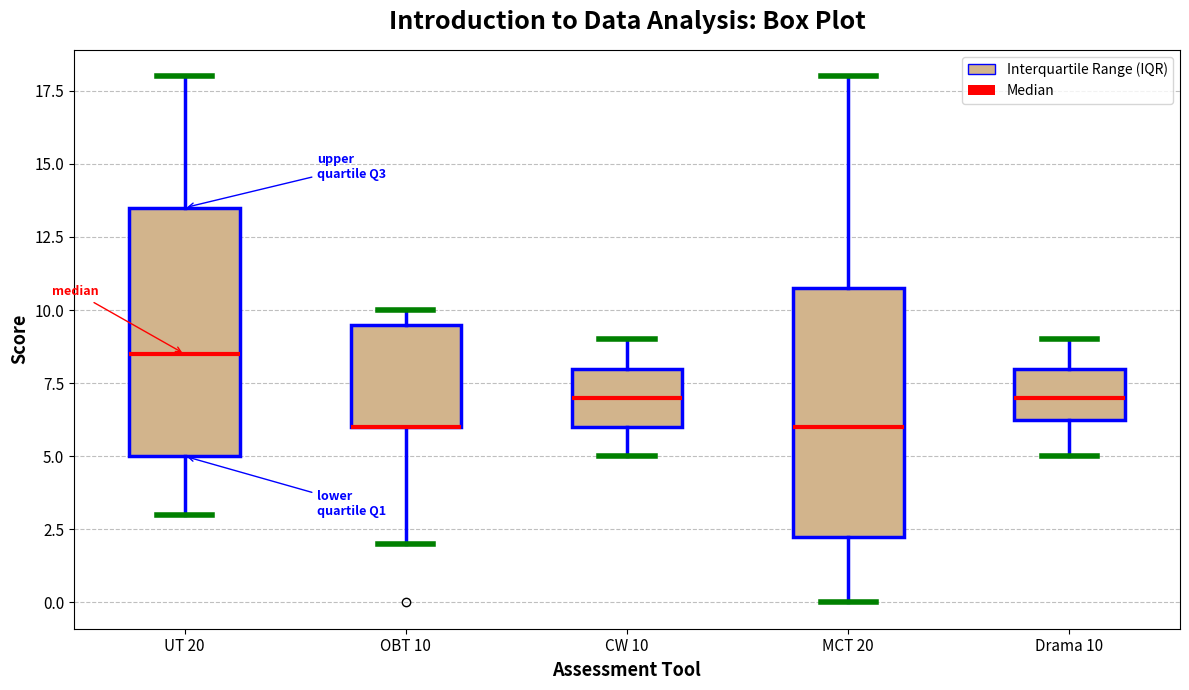

Reading left to right, read every box against the y-axis: the position of its median line, the range the box covers, and the ends of its whiskers. The values are not printed on the chart, so give them approximately, as read against the axis.

UT 20: median 8.5, box 5.0 to 13.5, whiskers 3.0 to 18.0
OBT 10: median 6.0 (drawn on the box's lower edge), box 6.0 to 9.5, whiskers 2.0 to 10.0
CW 10: median 7.0, box 6.0 to 8.0, whiskers 5.0 to 9.0
MCT 20: median 6.0, box 2.5 to 11.0, whiskers 0.0 to 18.0
Drama 10: median 7.0, box 6.5 to 8.0, whiskers 5.0 to 9.0